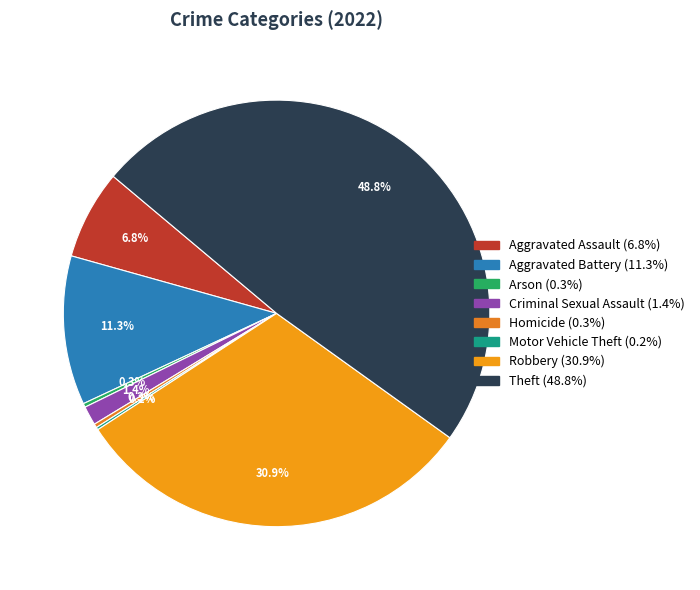

What is the smallest slice in the pie chart?

Motor Vehicle Theft